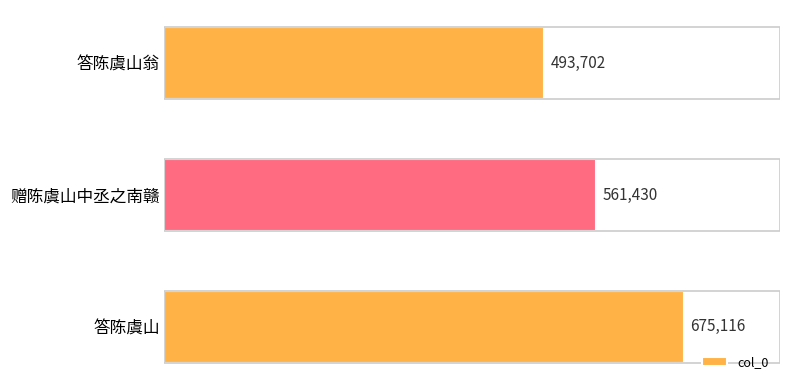

List the labels in order of value, largest first.

答陈虞山, 赠陈虞山中丞之南赣, 答陈虞山翁